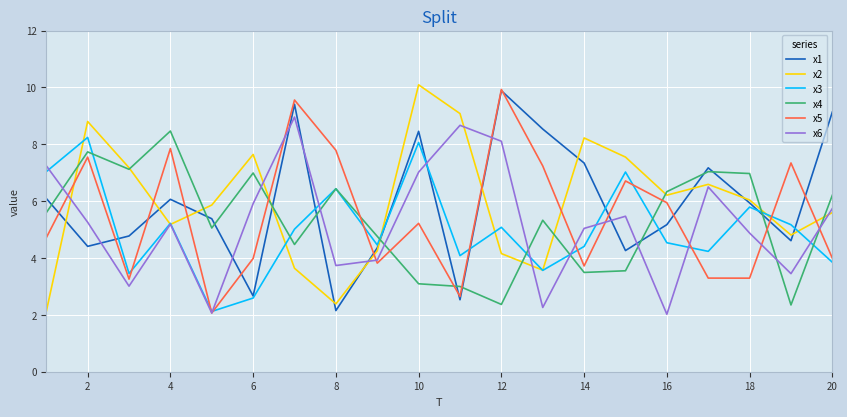

What is the minimum value for x2?

2.1